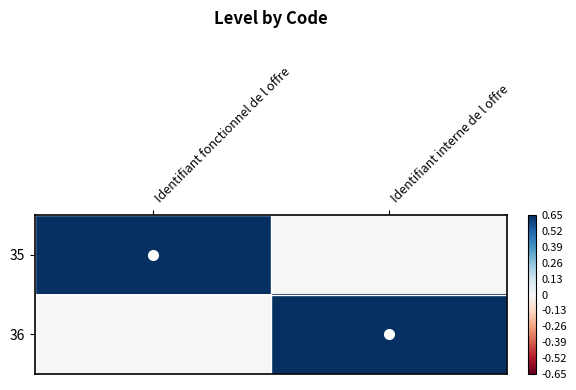

Which has a higher value, Identifiant fonctionnel de l offre or Identifiant interne de l offre?

Identifiant fonctionnel de l offre